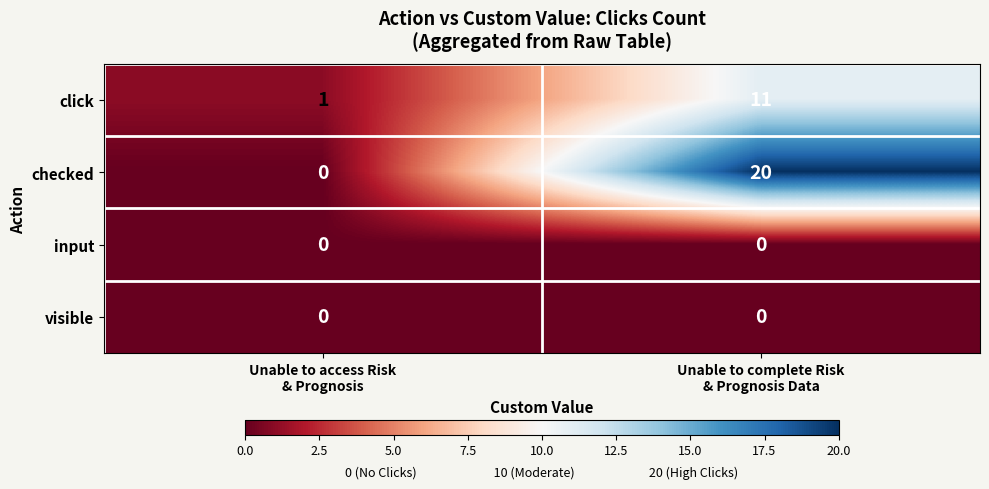

What is the total value across all series at Unable to complete Risk
& Prognosis Data?

31